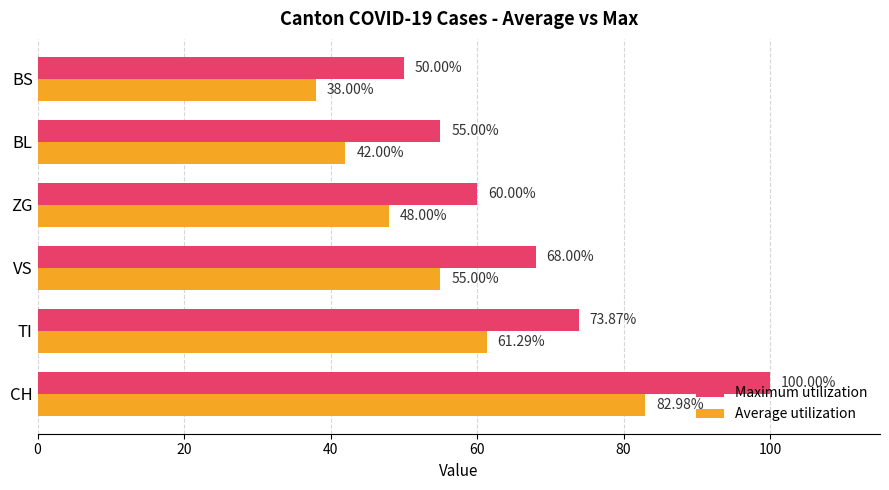

Where is Maximum utilization nearest to the value 75?

TI